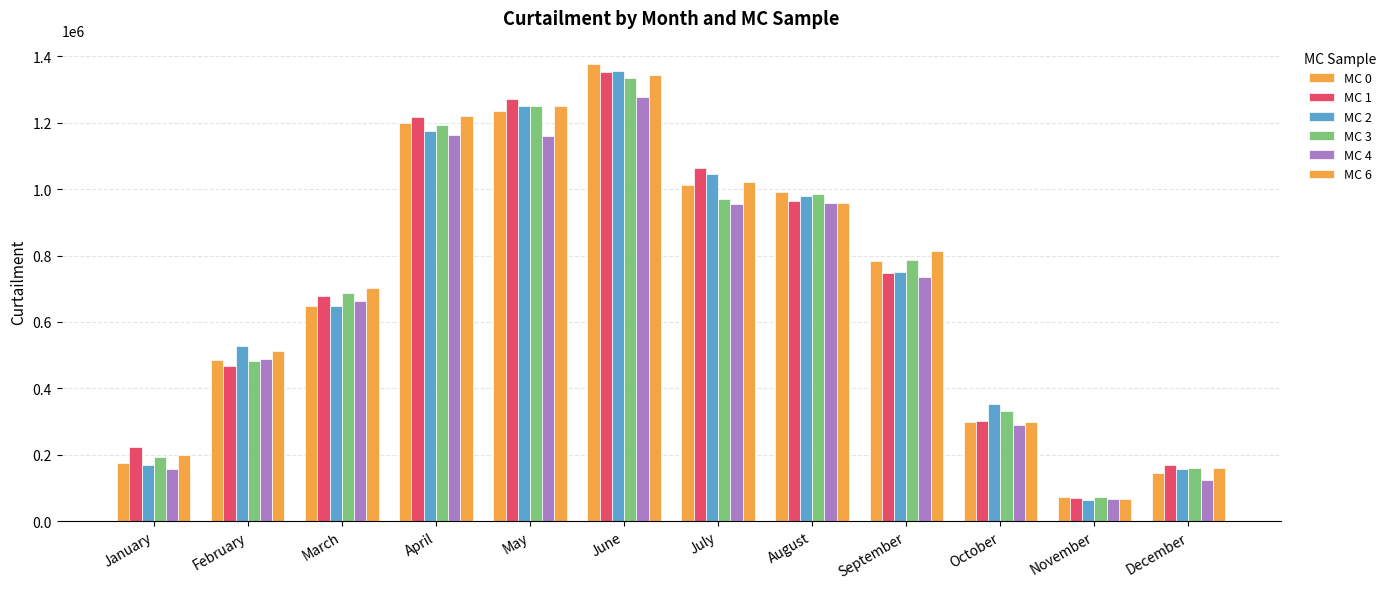

What is the maximum value shown in the chart?

1378452.7